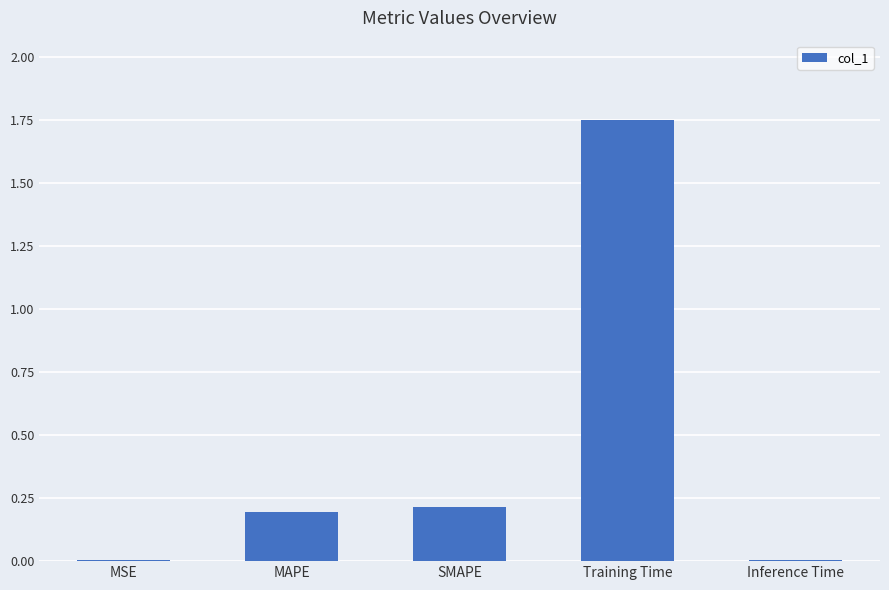

What is the label of the 3rd bar from the right?

SMAPE